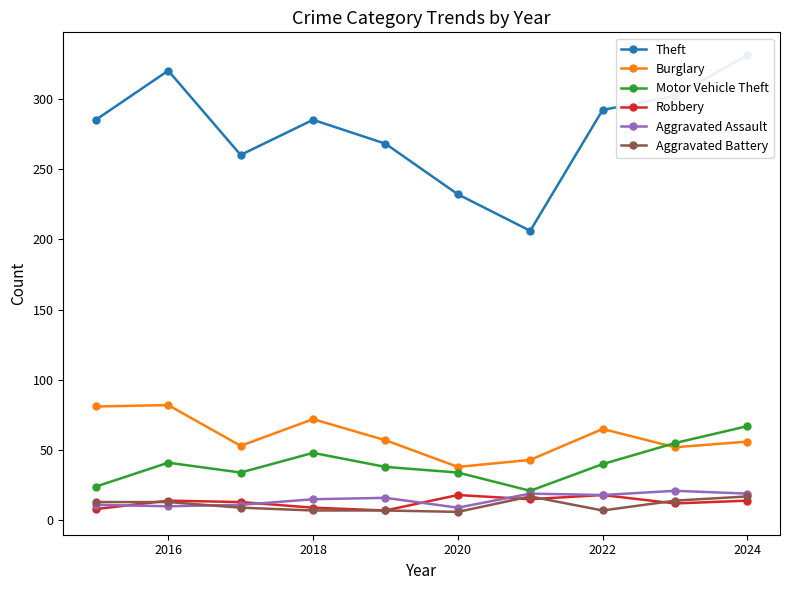

True or false: Burglary and Aggravated Assault intersect in this chart.

False